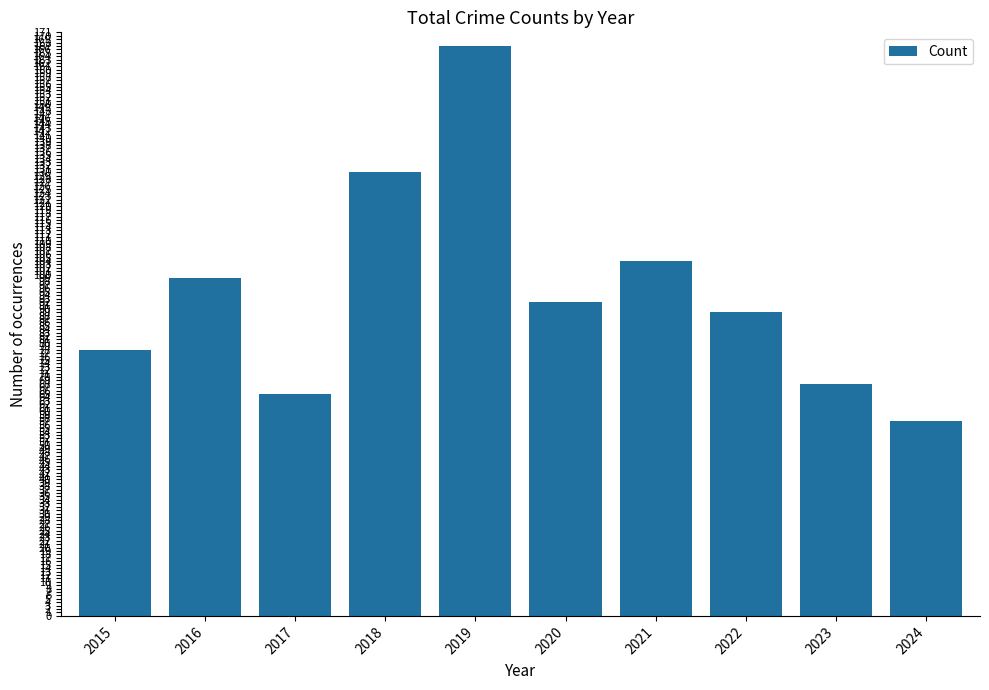

What is the difference between the values at 2022 and 2017?

24